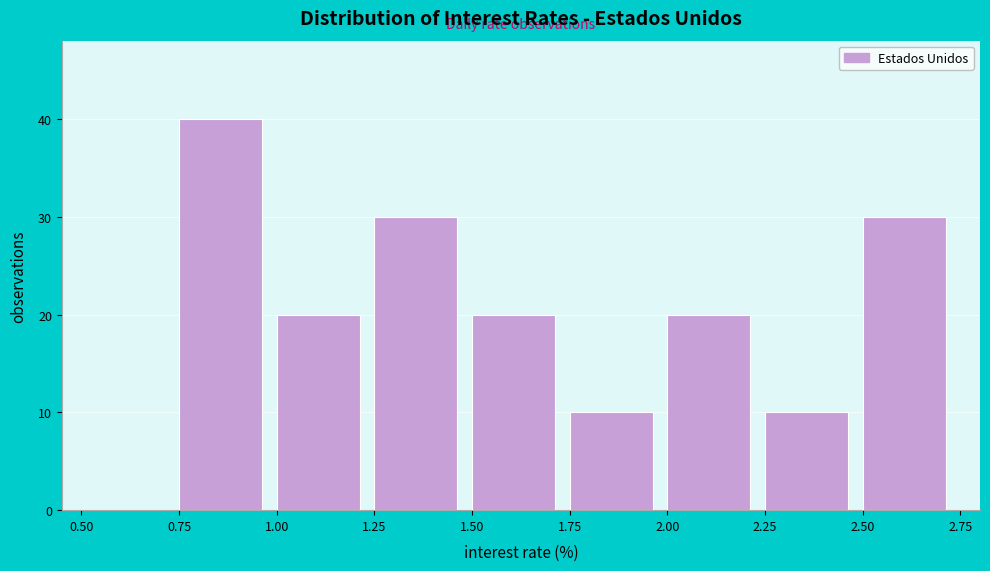

How tall is the bar that spans 2.50 to 2.75 on the x-axis? The values are not printed on the chart, so give them approximately, as read against the axis.

30